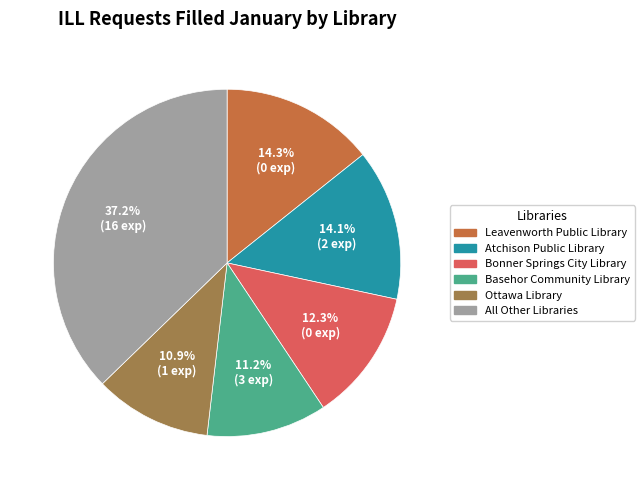

Is there a majority slice in this chart?

No